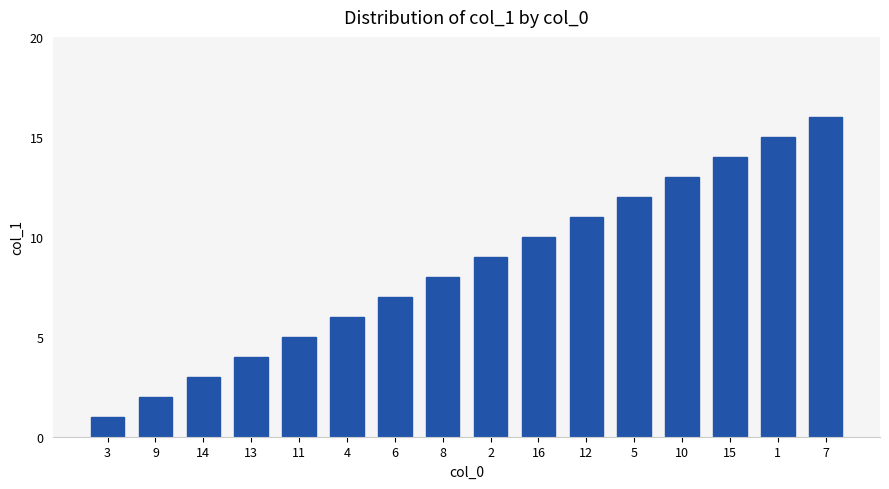

What is the label of the 9th bar from the left?

2